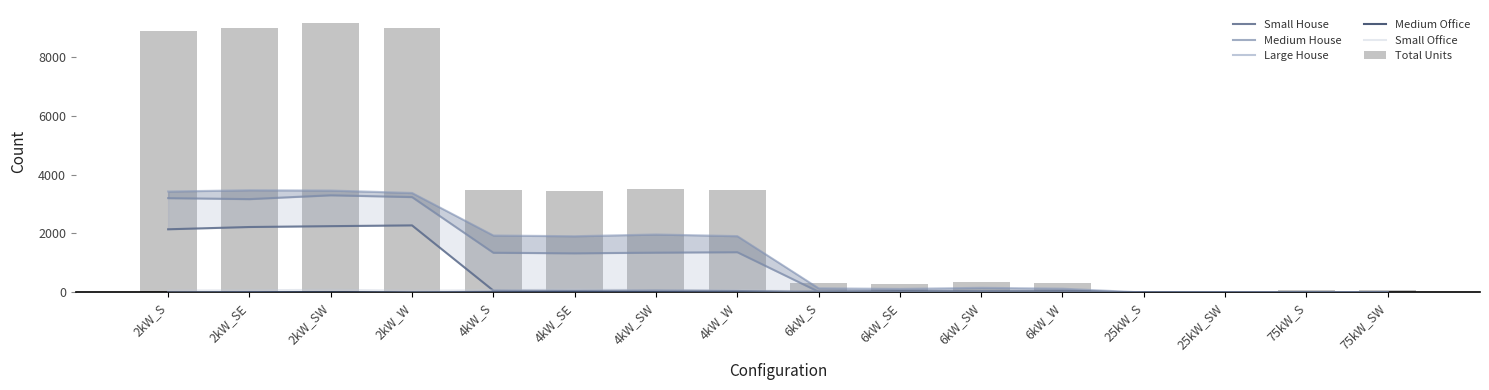

Reading left to right, list all the values displayed in this chart.

Small House: 2kW_S=2143	2kW_SE=2220	2kW_SW=2249	2kW_W=2275	4kW_S=65	4kW_SE=56	4kW_SW=68	4kW_W=52	6kW_S=0	6kW_SE=0	6kW_SW=0	6kW_W=0	25kW_S=0	25kW_SW=0	75kW_S=0	75kW_SW=0
Medium House: 2kW_S=3200	2kW_SE=3166	2kW_SW=3296	2kW_W=3235	4kW_S=1348	4kW_SE=1329	4kW_SW=1351	4kW_W=1367	6kW_S=26	6kW_SE=26	6kW_SW=33	6kW_W=21	25kW_S=0	25kW_SW=0	75kW_S=0	75kW_SW=0
Large House: 2kW_S=3424	2kW_SE=3467	2kW_SW=3457	2kW_W=3375	4kW_S=1933	4kW_SE=1908	4kW_SW=1967	4kW_W=1912	6kW_S=143	6kW_SE=122	6kW_SW=159	6kW_W=130	25kW_S=0	25kW_SW=0	75kW_S=0	75kW_SW=0
Medium Office: 2kW_S=1	2kW_SE=16	2kW_SW=7	2kW_W=9	4kW_S=23	4kW_SE=20	4kW_SW=18	4kW_W=31	6kW_S=28	6kW_SE=37	6kW_SW=32	6kW_W=42	25kW_S=6	25kW_SW=2	75kW_S=2	75kW_SW=3
Small Office: 2kW_S=66	2kW_SE=75	2kW_SW=92	2kW_W=61	4kW_S=78	4kW_SE=96	4kW_SW=84	4kW_W=74	6kW_S=38	6kW_SE=24	6kW_SW=33	6kW_W=35	25kW_S=0	25kW_SW=0	75kW_S=0	75kW_SW=0
Total Units: 2kW_S=8860	2kW_SE=8957	2kW_SW=9121	2kW_W=8972	4kW_S=3482	4kW_SE=3440	4kW_SW=3518	4kW_W=3465	6kW_S=337	6kW_SE=294	6kW_SW=355	6kW_W=310	25kW_S=43	25kW_SW=28	75kW_S=80	75kW_SW=75